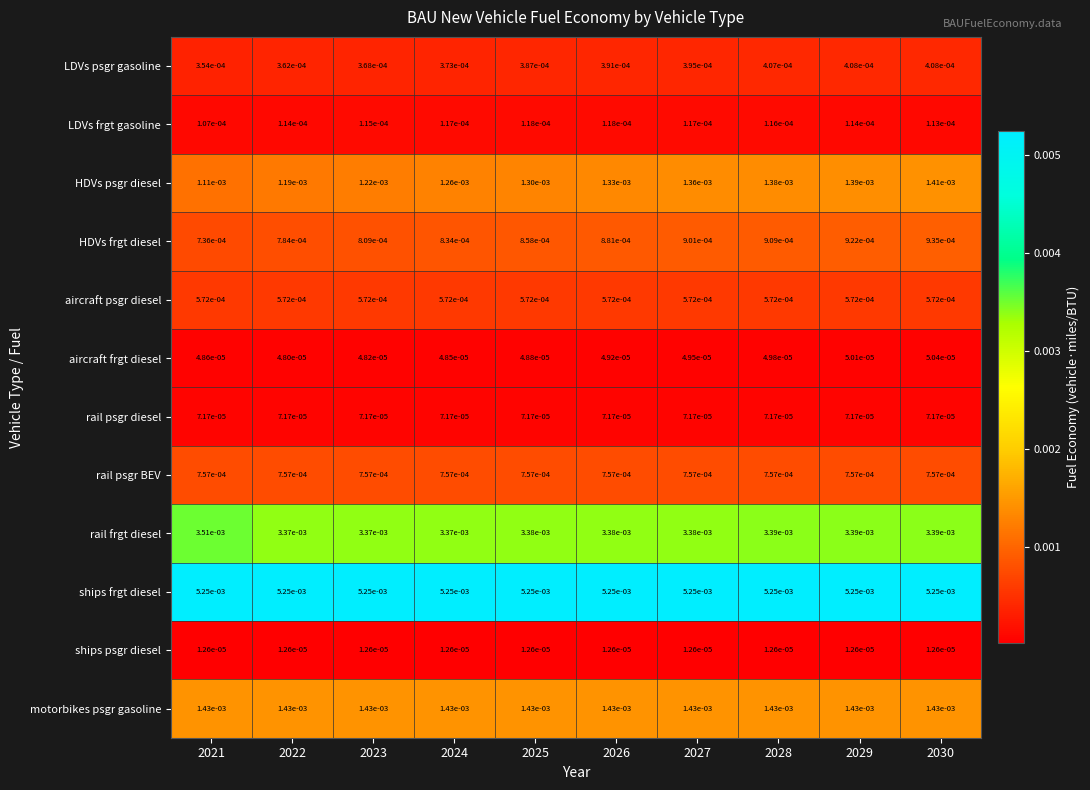

Rank the series at 2023 from highest to lowest value.

ships frgt diesel, rail frgt diesel, motorbikes psgr gasoline, HDVs psgr diesel, HDVs frgt diesel, rail psgr BEV, aircraft psgr diesel, LDVs psgr gasoline, LDVs frgt gasoline, rail psgr diesel, aircraft frgt diesel, ships psgr diesel